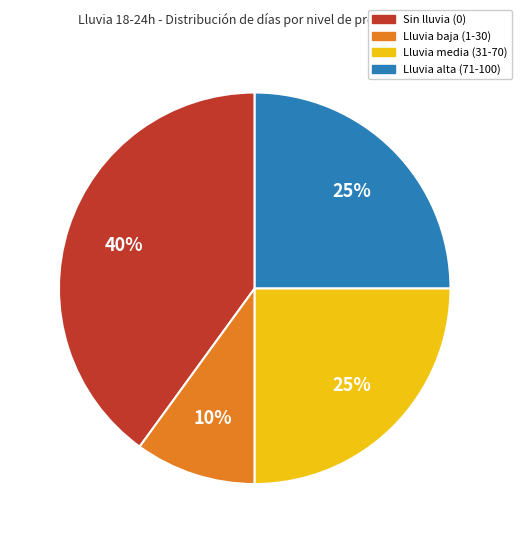

Count the number of slices in the pie.

4